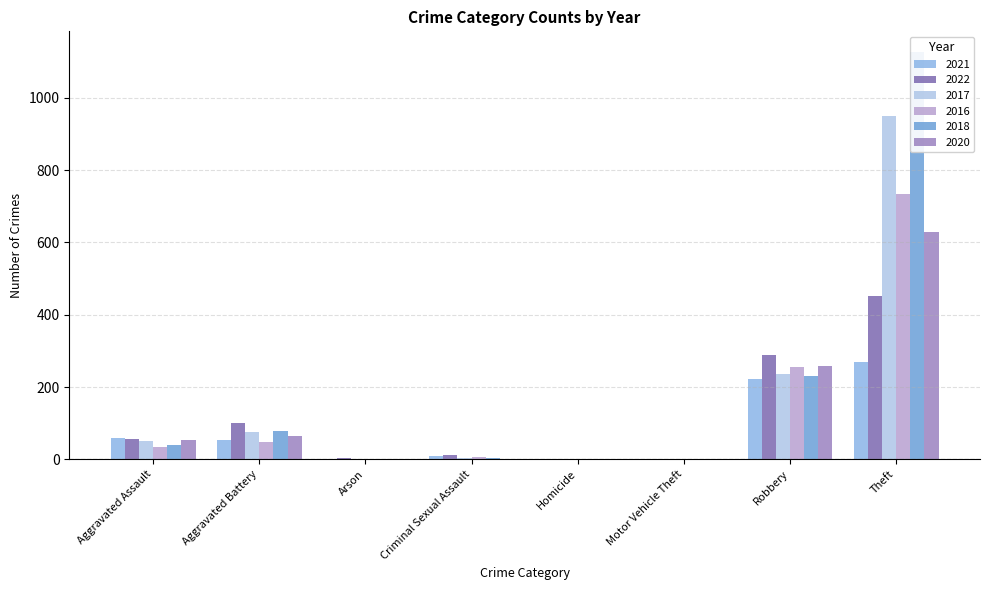

At which category is the sum across all series the highest?

Theft